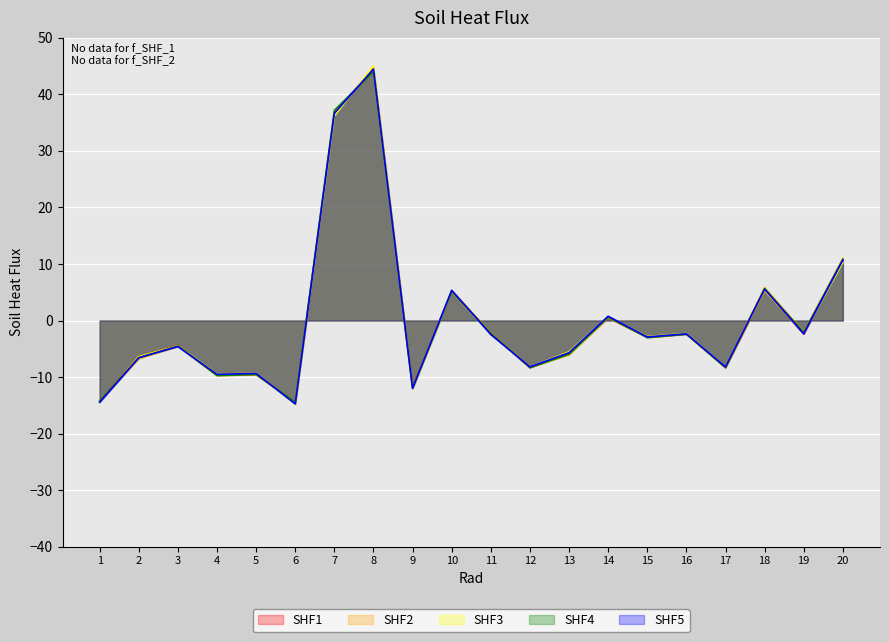

How many intersections are there between SHF3 and SHF4?

6